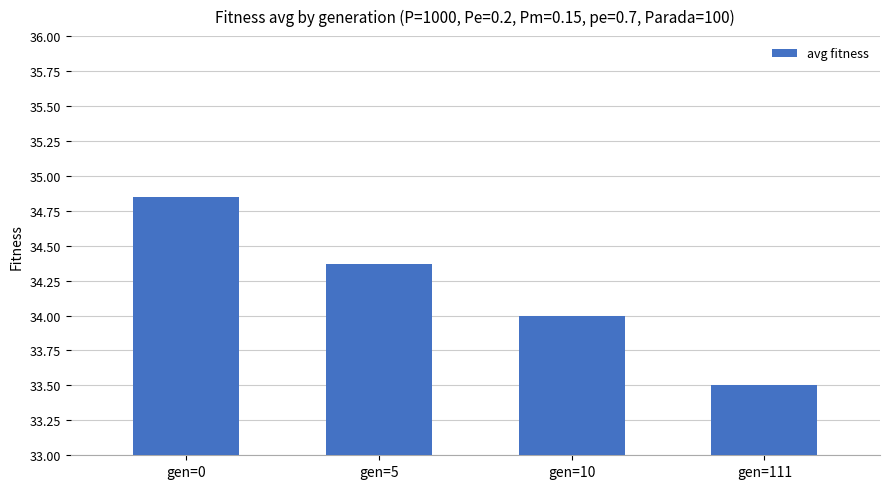

Rank the categories by value from lowest to highest.

gen=111, gen=10, gen=5, gen=0